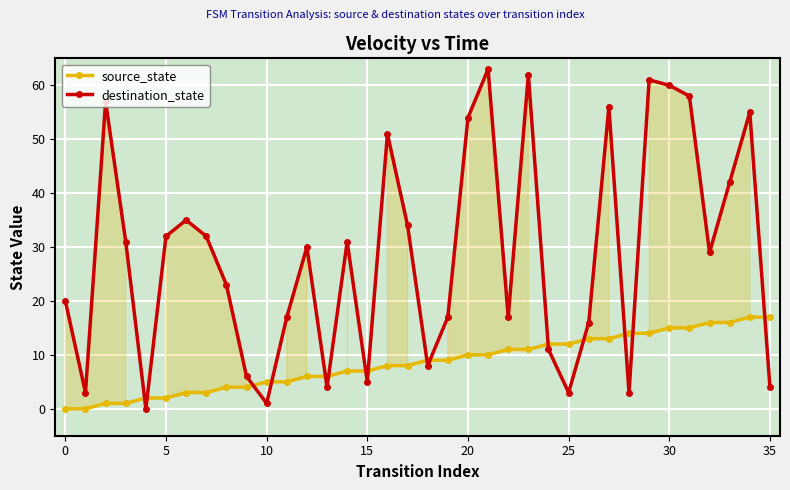

What is the sum of all destination_state values?

1031